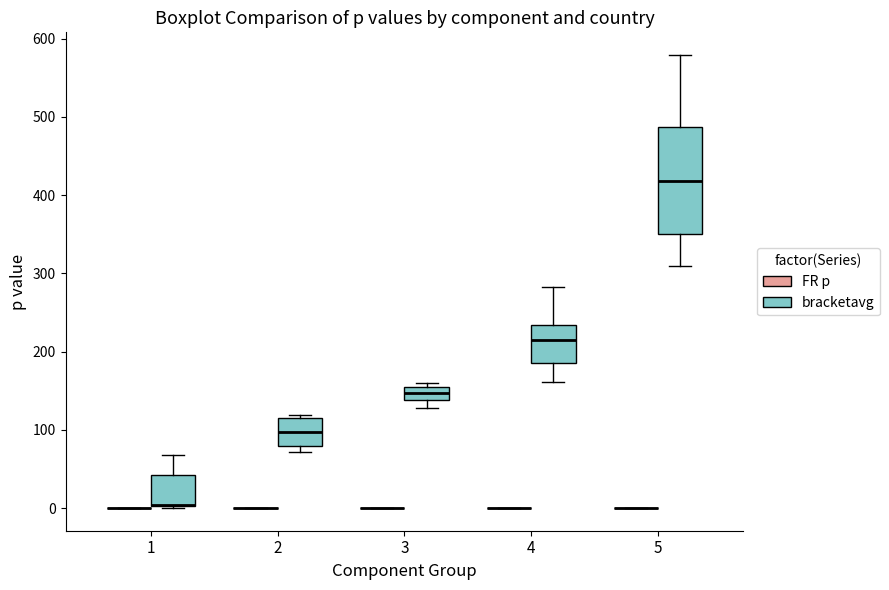

Reading left to right, read every box against the y-axis: the position of its median line, the range the box covers, and the ends of its whiskers. The values are not printed on the chart, so give them approximately, as read against the axis.

1 (FR p): box collapsed to a line at 0, whiskers 0 to 0
1 (bracketavg): median 0 (drawn on the box's lower edge), box 0 to 40, whiskers 0 to 70
2 (FR p): box collapsed to a line at 0, whiskers 0 to 0
2 (bracketavg): median 100, box 80 to 120, whiskers 70 to 120 (just above the box's upper edge)
3 (FR p): box collapsed to a line at 0, whiskers 0 to 0
3 (bracketavg): median 150 (inside the box), box 140 to 150, whiskers 130 to 160
4 (FR p): box collapsed to a line at 0, whiskers 0 to 0
4 (bracketavg): median 210, box 190 to 230, whiskers 160 to 280
5 (FR p): box collapsed to a line at 0, whiskers 0 to 0
5 (bracketavg): median 420, box 350 to 490, whiskers 310 to 580